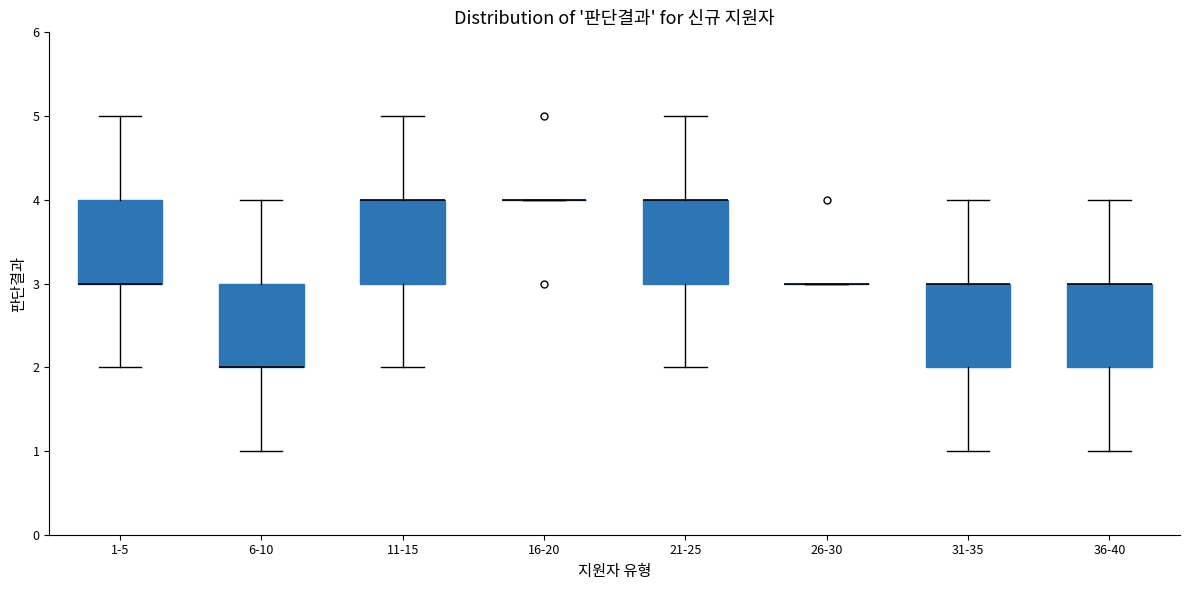

Reading left to right, transcribe this box plot: for each box, give where its median line is, the range the box spans, and where its two whiskers end, as read against the y-axis. The values are not printed on the chart, so give them approximately, as read against the axis.

1-5: median 3 (drawn on the box's lower edge), box 3 to 4, whiskers 2 to 5
6-10: median 2 (drawn on the box's lower edge), box 2 to 3, whiskers 1 to 4
11-15: median 4 (drawn on the box's upper edge), box 3 to 4, whiskers 2 to 5
16-20: box collapsed to a line at 4, whiskers 4 to 4
21-25: median 4 (drawn on the box's upper edge), box 3 to 4, whiskers 2 to 5
26-30: box collapsed to a line at 3, whiskers 3 to 3
31-35: median 3 (drawn on the box's upper edge), box 2 to 3, whiskers 1 to 4
36-40: median 3 (drawn on the box's upper edge), box 2 to 3, whiskers 1 to 4